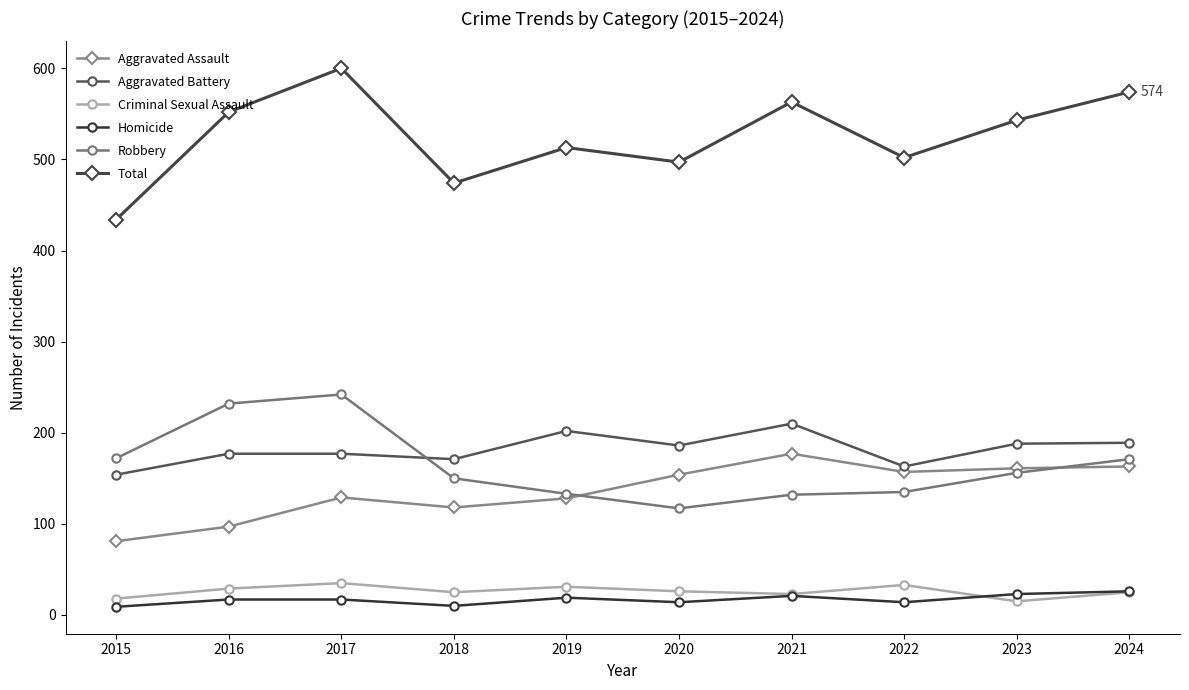

What is the total value across all series at 2018?

948